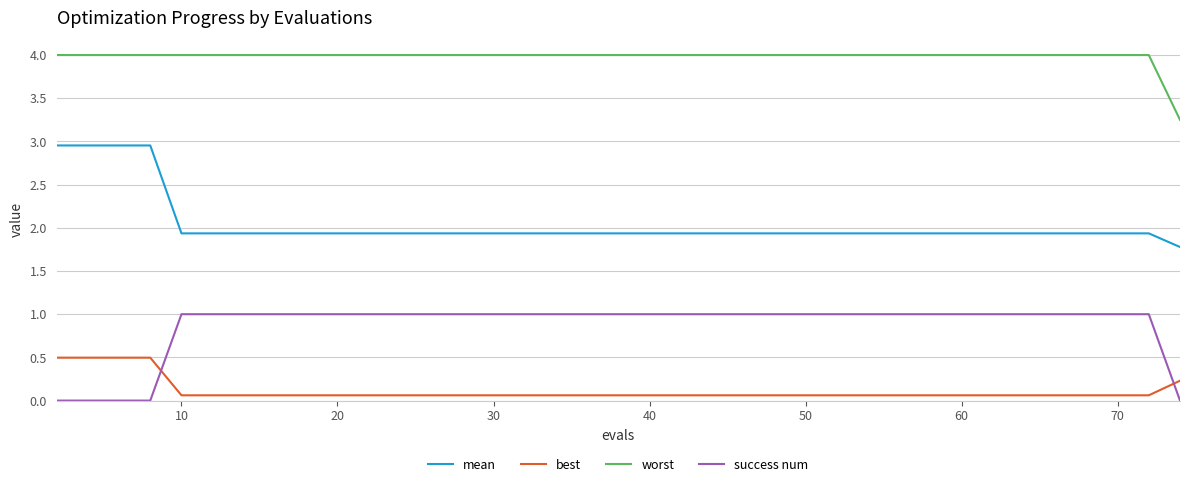

True or false: best and worst intersect in this chart.

False